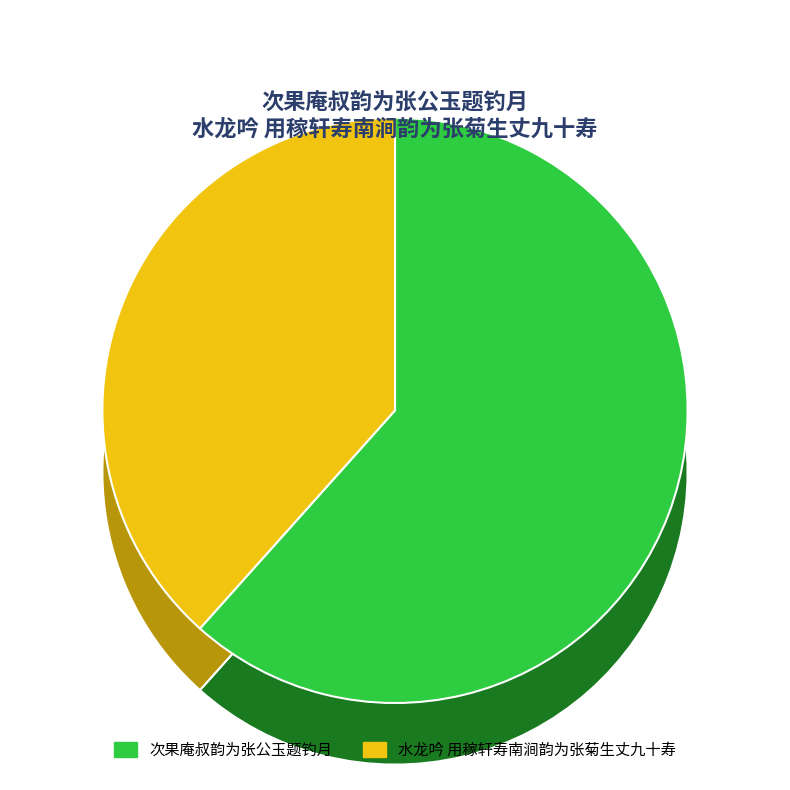

To the nearest percent, what percentage of the pie is 水龙吟 用稼轩寿南涧韵为张菊生丈九十寿?

38%